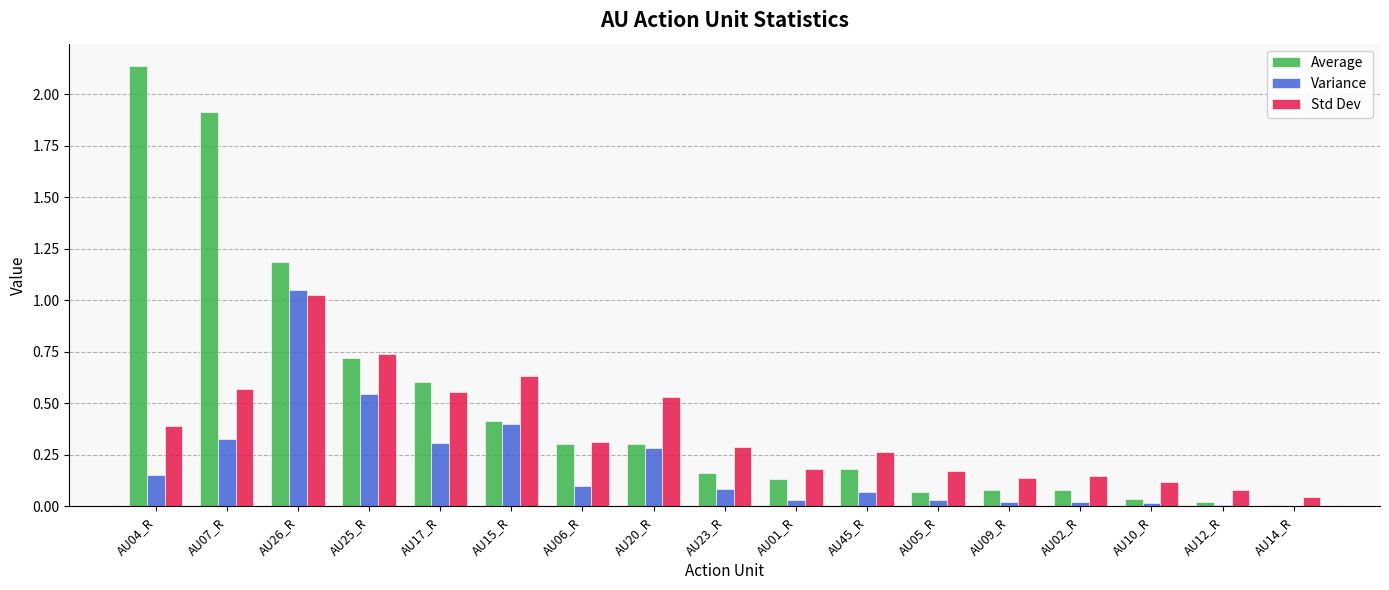

Which series has the largest total across all categories?

Average